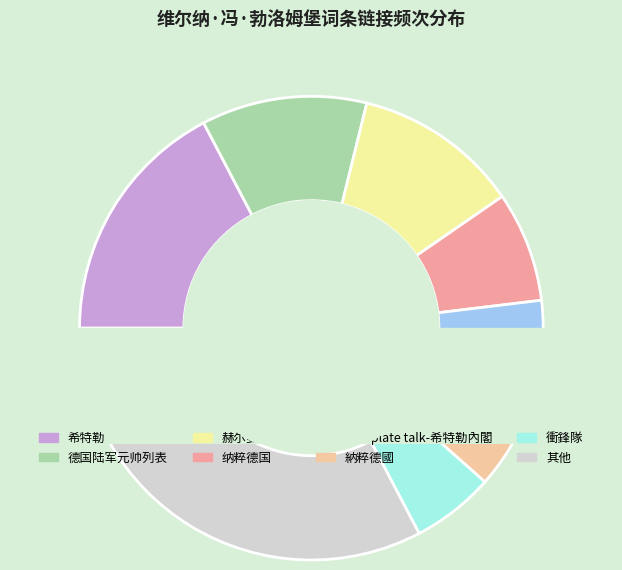

Does 衝鋒隊 represent more than half of the total?

No